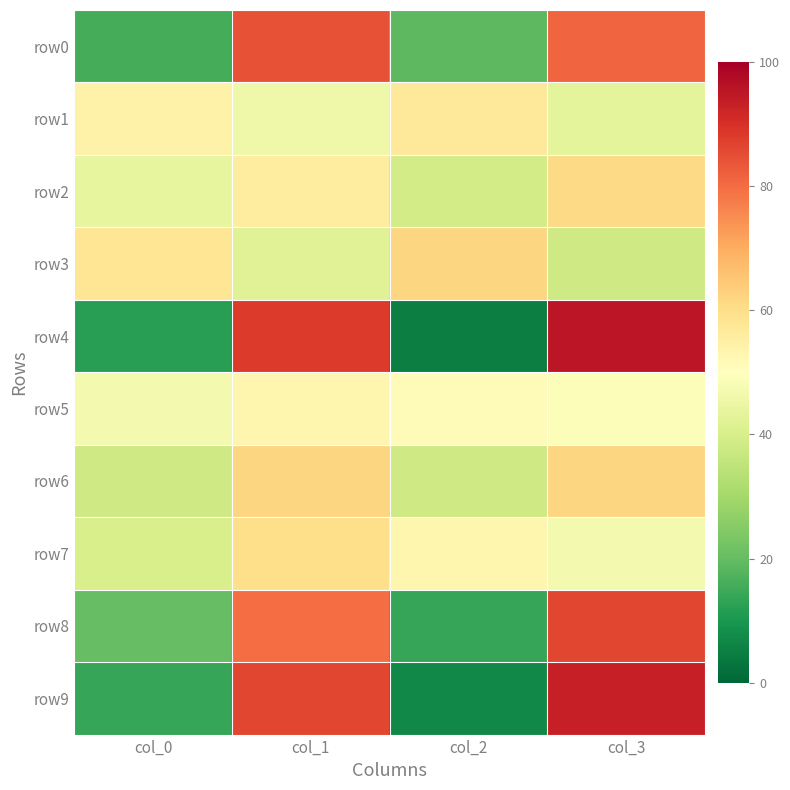

Between col_1 and col_0, which is larger?

col_1